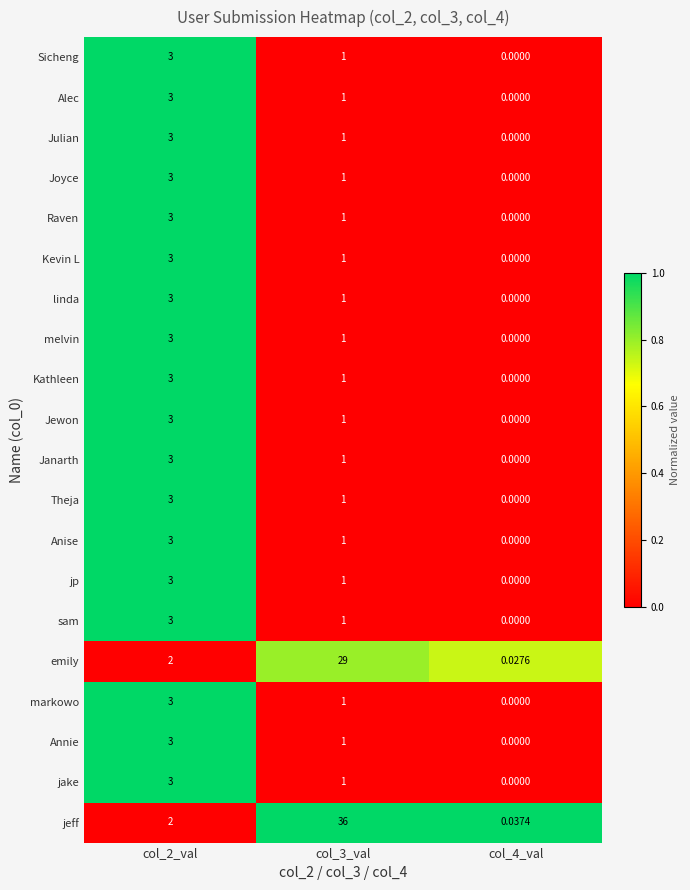

Is the value of Kathleen at col_4_val greater than the value of Sicheng at col_2_val?

No